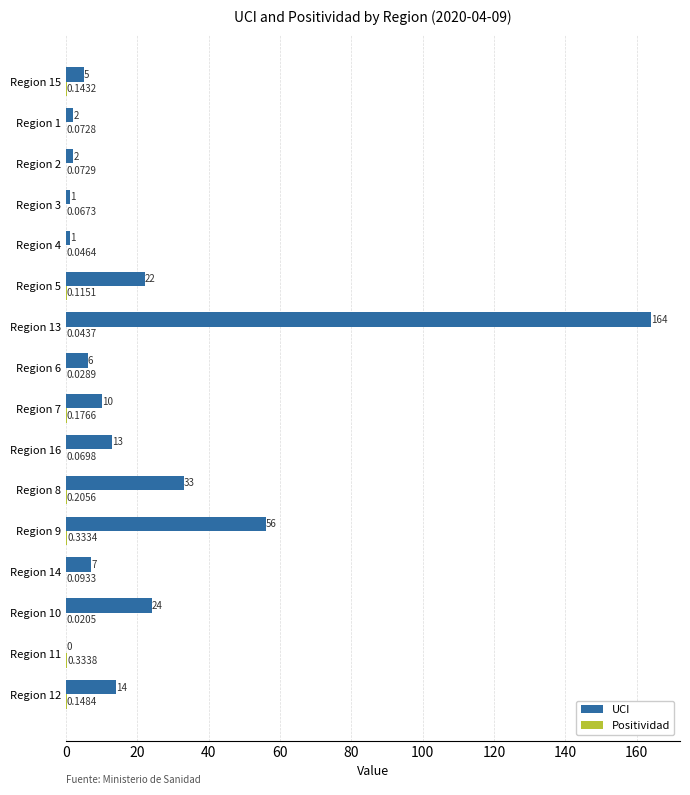

What is the sum of the UCI values at Region 13 and Region 5?

186.0